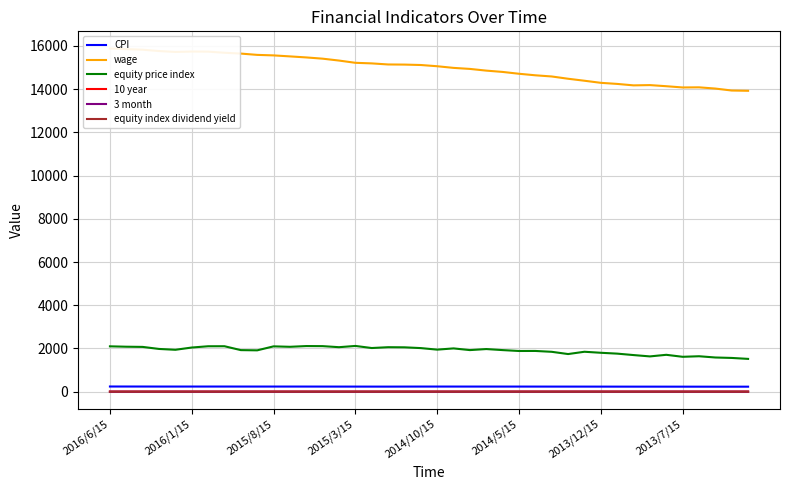

What is the highest value of the equity price index series?

2117.4